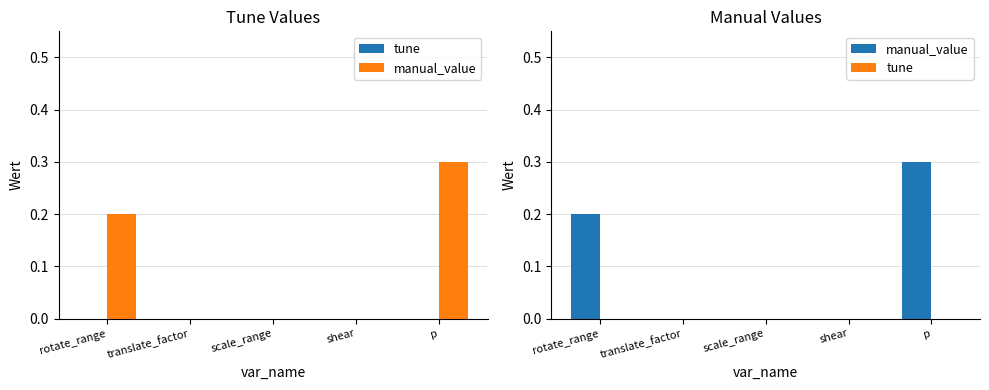

What position from the right is scale_range?

3